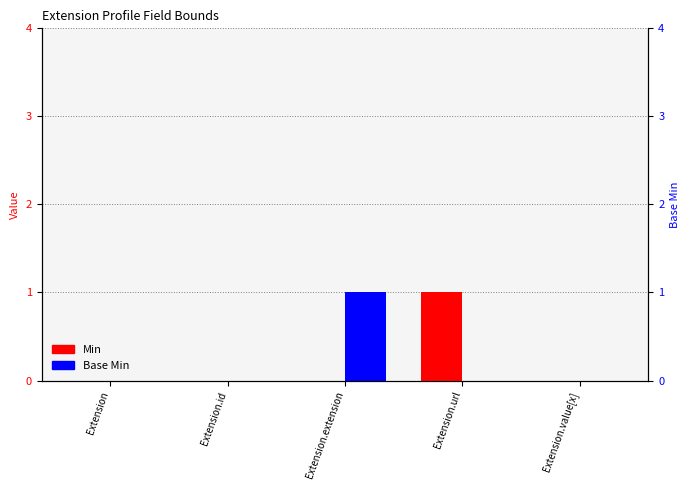

At which label is Base Min closest to 0?

Extension